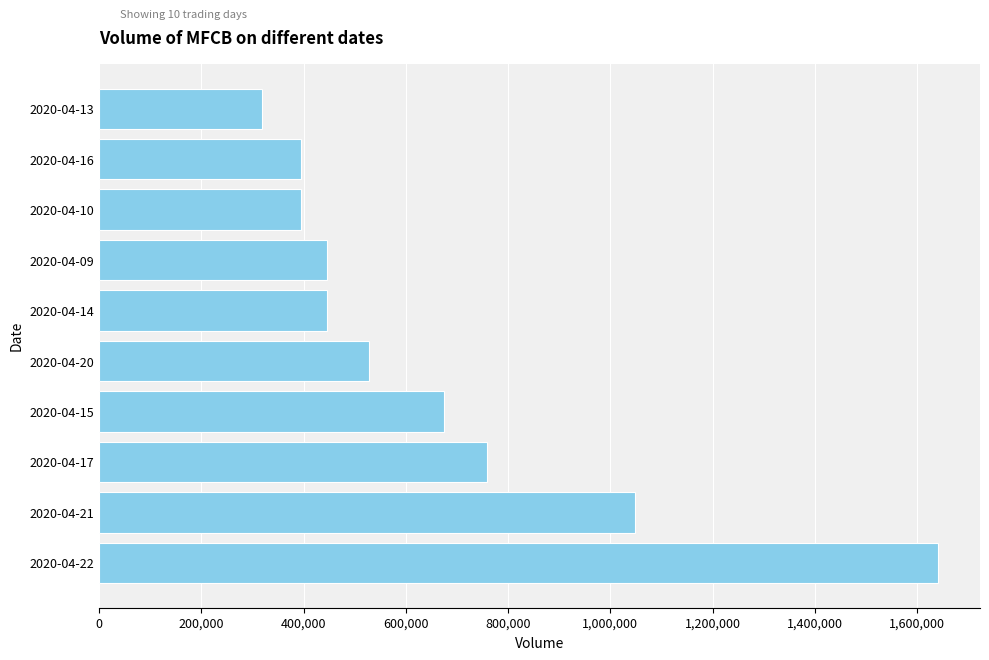

Approximately how many times larger is the value at 2020-04-14 compared to 2020-04-09?

1.0